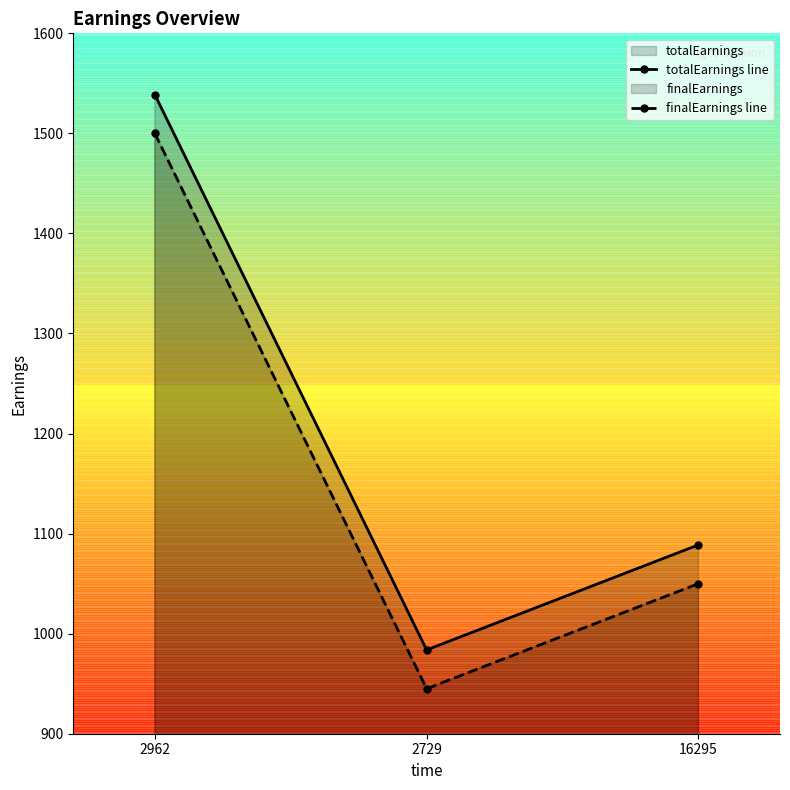

What is the value of the finalEarnings line point at the 2nd from the left?

945.0